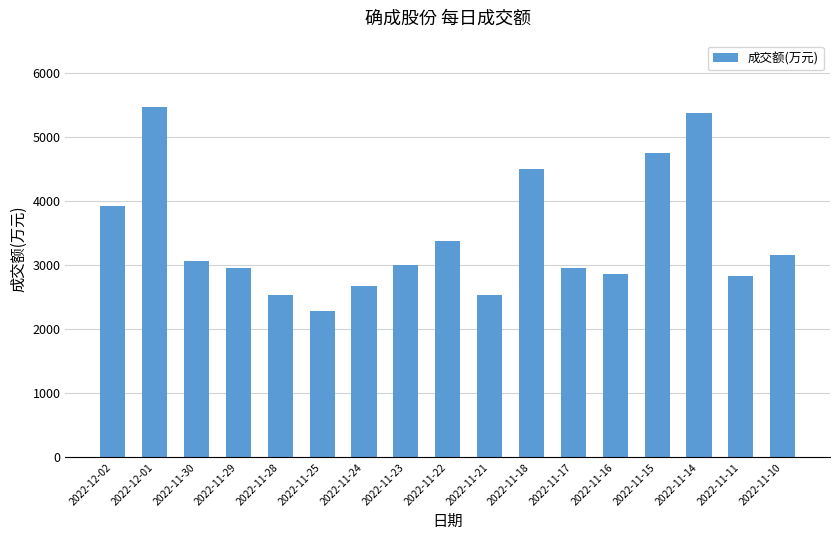

Which label corresponds to the smallest value in the chart?

2022-11-25